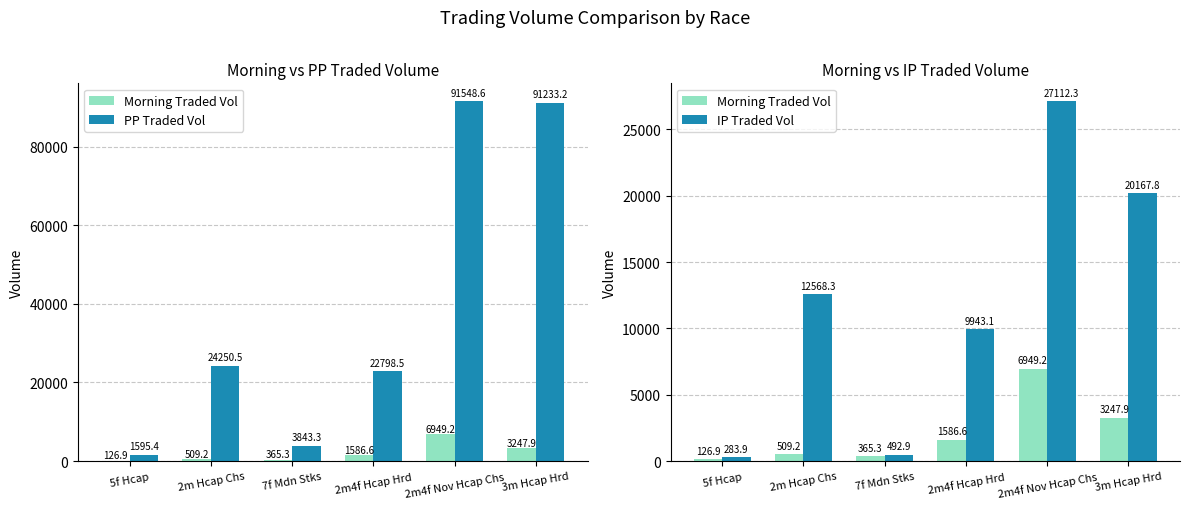

True or false: PP Traded Vol has a value of 163827.8 at 3m Hcap Hrd.

False